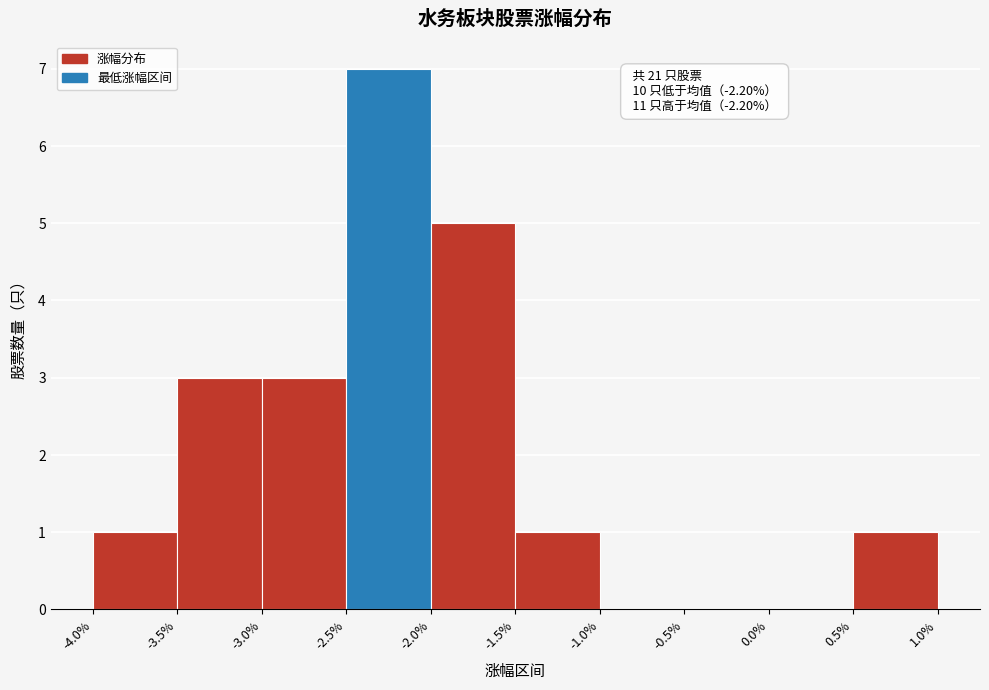

Over which range of the x-axis is the bar tallest?

-2.5% to -2.0%